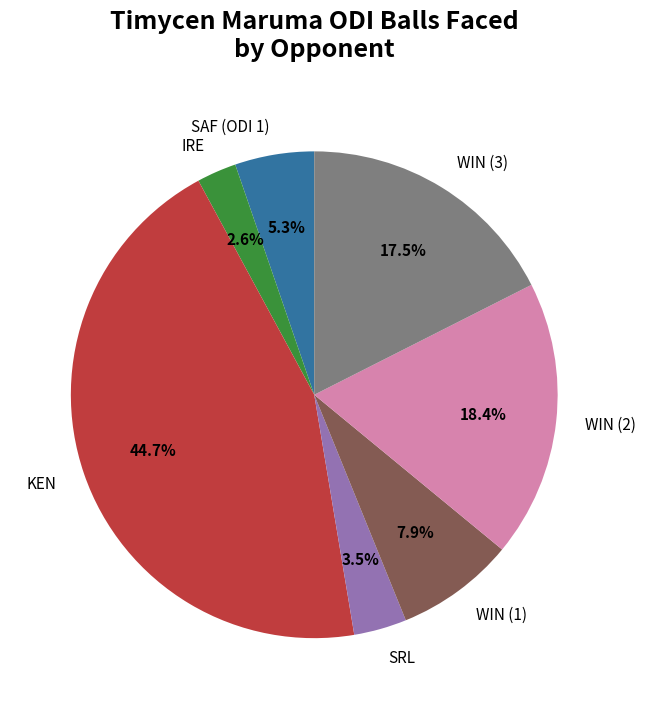

Which category has the biggest portion of the pie?

KEN